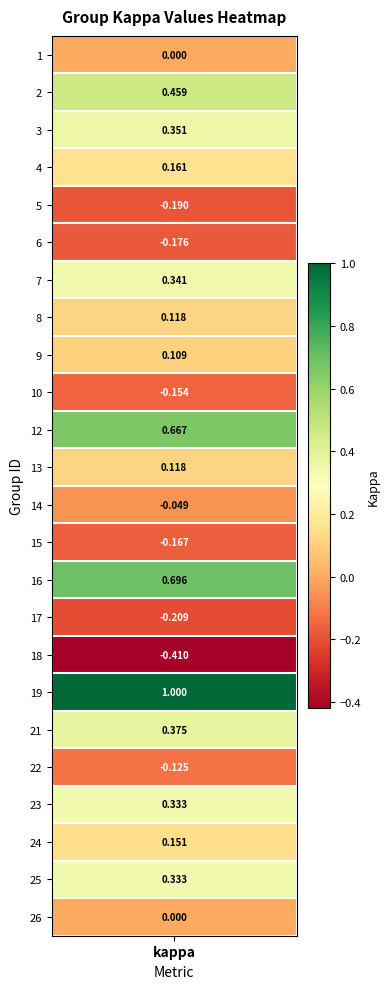

Read the value at 24.

0.2